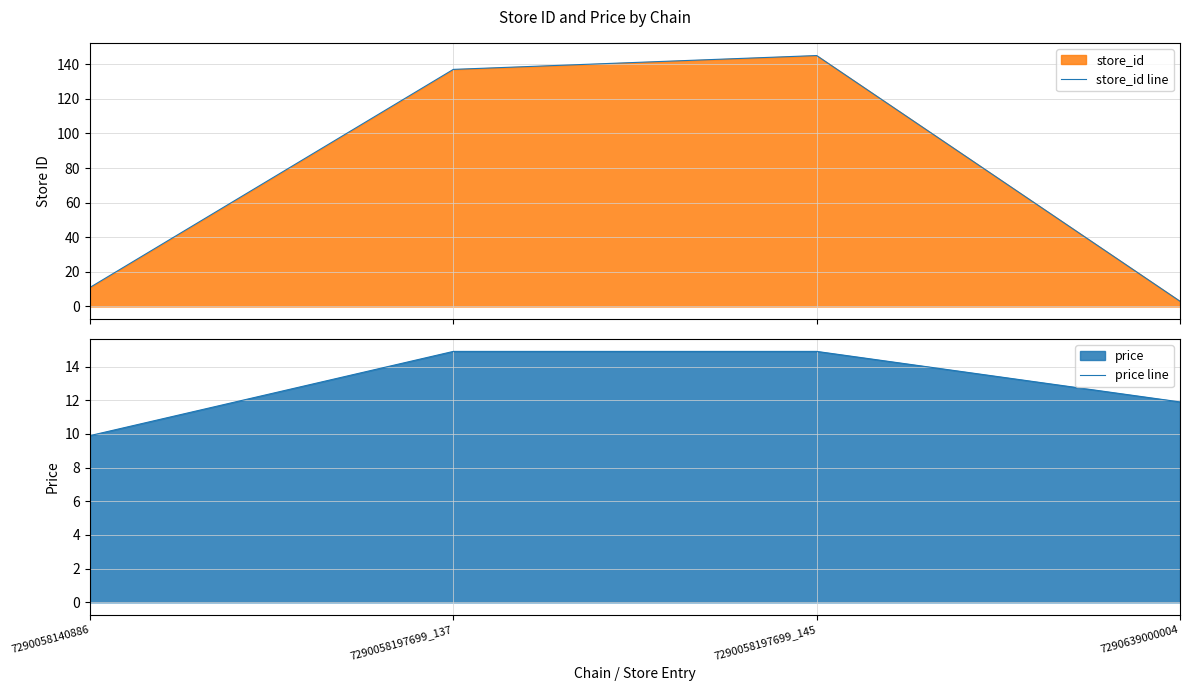

How many times do price line and store_id line cross each other?

1